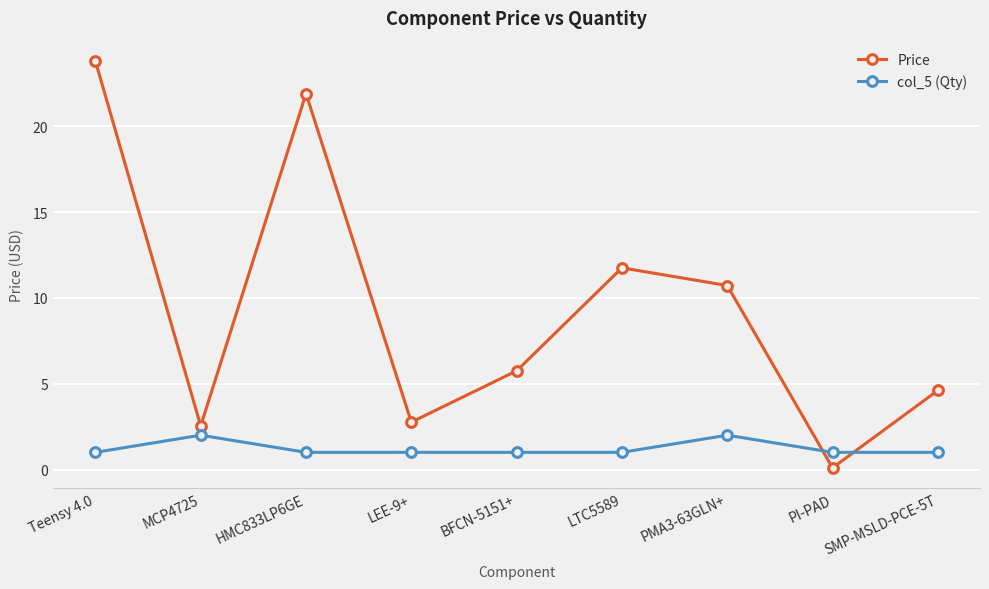

Between BFCN-5151+ and LTC5589, which series saw the biggest shift?

Price